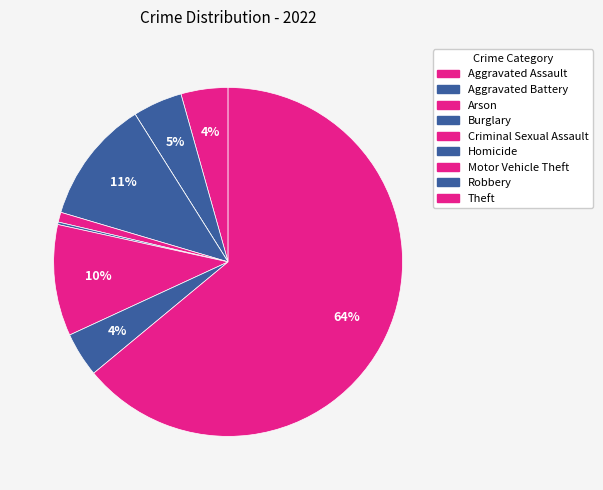

To the nearest percent, what percentage of the pie is Criminal Sexual Assault?

1%